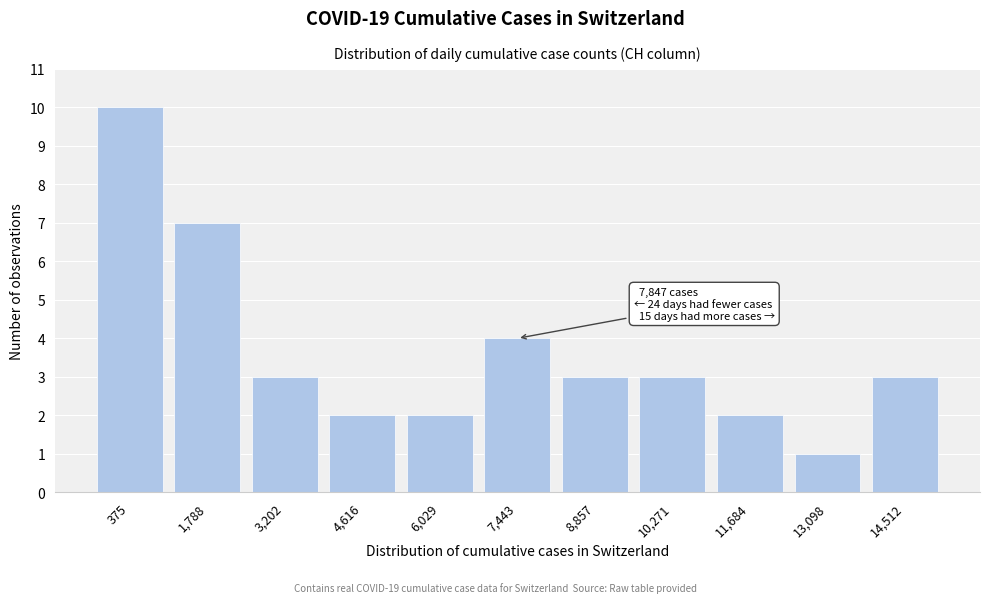

Reading left to right, transcribe all the data shown in this chart.

375=10	1,788=7	3,202=3	4,616=2	6,029=2	7,443=4	8,857=3	10,271=3	11,684=2	13,098=1	14,512=3